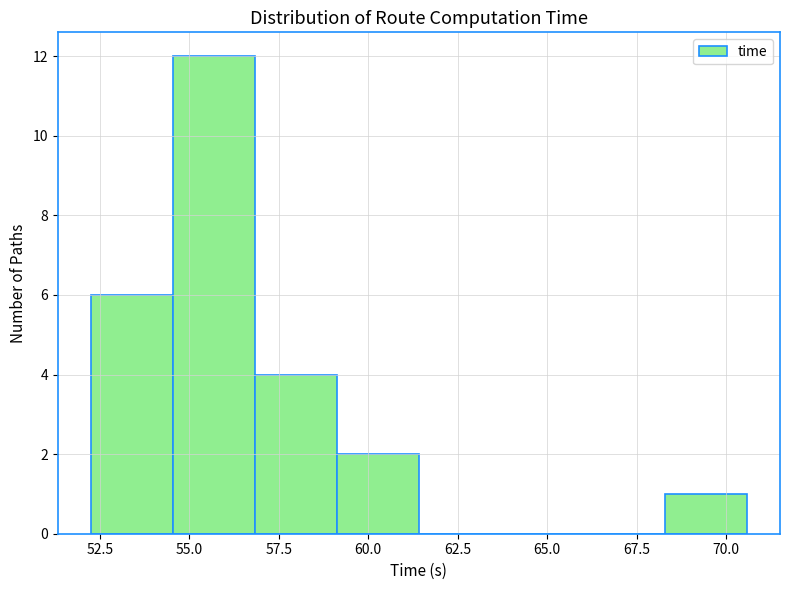

Reading left to right, transcribe this chart: for each bar, give the range it covers on the x-axis and its height. Neither the bar edges nor the heights are printed on the chart, so give them approximately, as read against the axes.

52.0 to 54.5: 6
54.5 to 57.0: 12
57.0 to 59.0: 4
59.0 to 61.5: 2
61.5 to 63.5: 0
63.5 to 66.0: 0
66.0 to 68.5: 0
68.5 to 70.5: 1